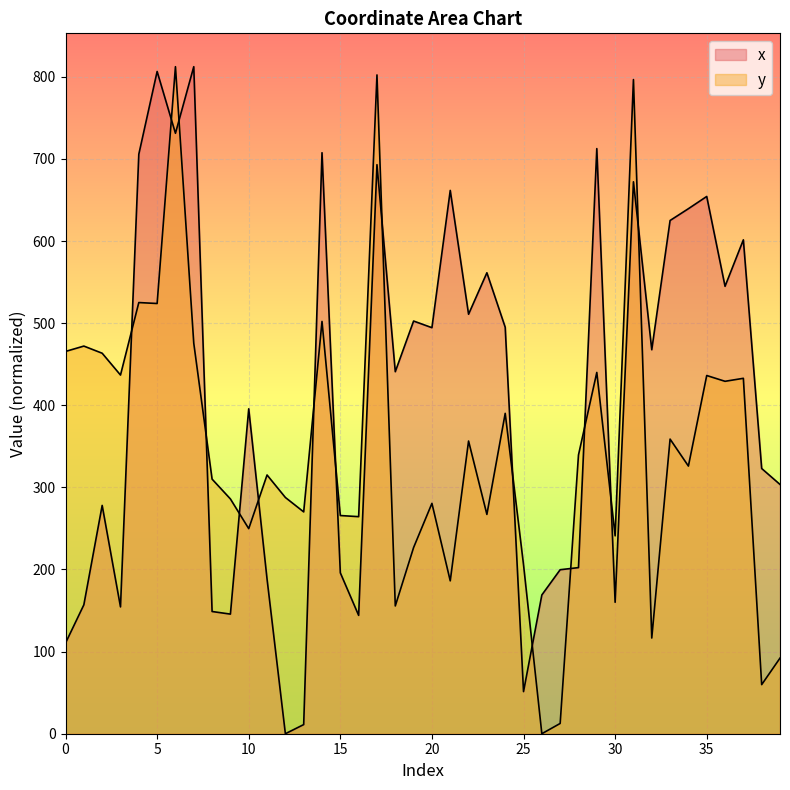

Rank the series by their maximum value, from highest to lowest.

x, y